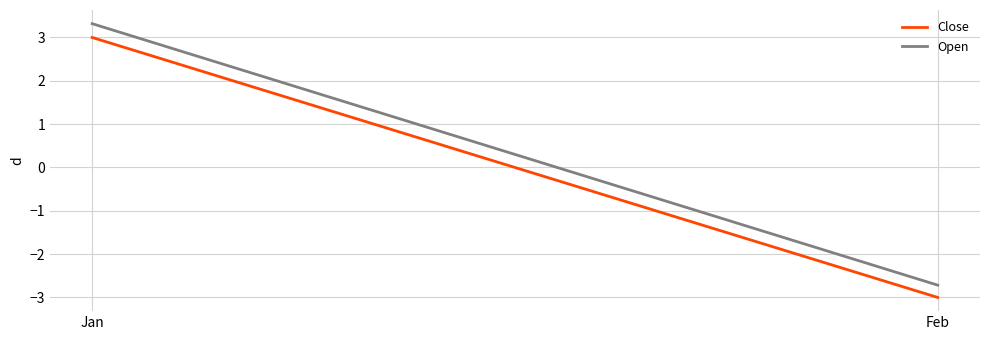

How many lines are shown in the chart?

2